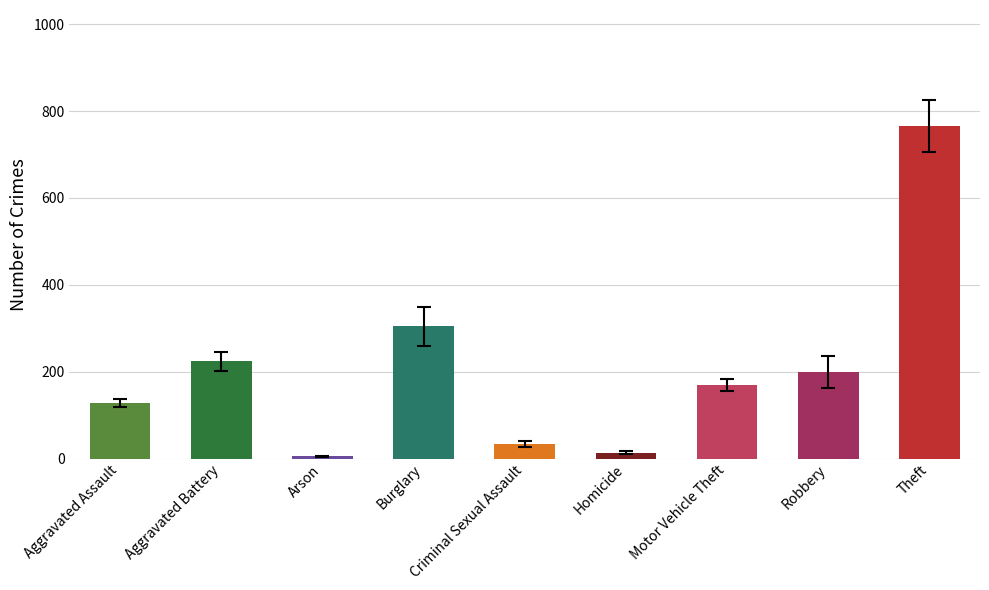

Which has a higher value, Criminal Sexual Assault or Aggravated Assault?

Aggravated Assault